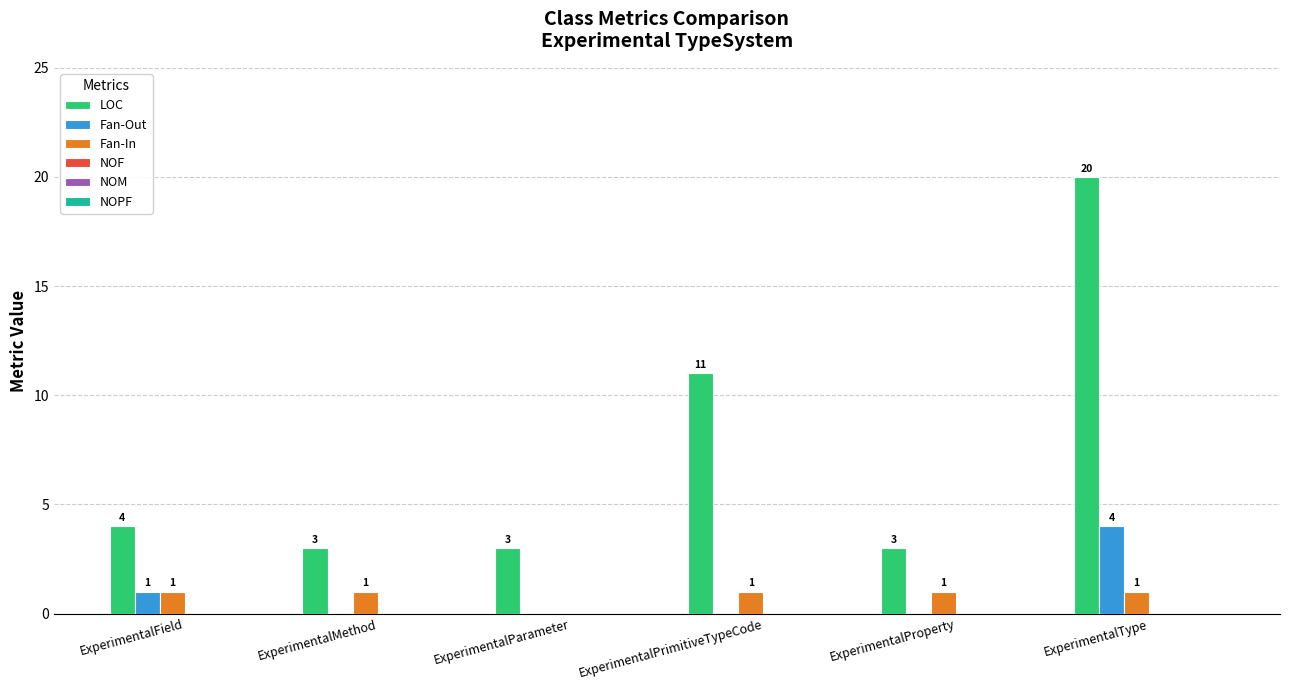

Reading left to right, what are all the values shown in this chart?

LOC: ExperimentalField=4	ExperimentalMethod=3	ExperimentalParameter=3	ExperimentalPrimitiveTypeCode=11	ExperimentalProperty=3	ExperimentalType=20
Fan-Out: ExperimentalField=1	ExperimentalMethod=0	ExperimentalParameter=0	ExperimentalPrimitiveTypeCode=0	ExperimentalProperty=0	ExperimentalType=4
Fan-In: ExperimentalField=1	ExperimentalMethod=1	ExperimentalParameter=0	ExperimentalPrimitiveTypeCode=1	ExperimentalProperty=1	ExperimentalType=1